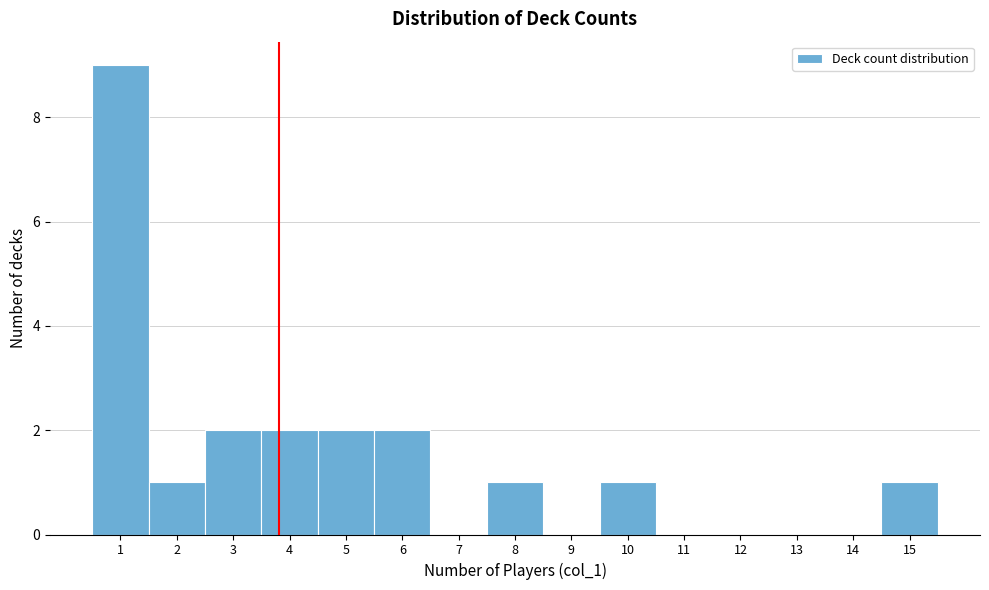

Reading left to right, list every bar in this chart as the range it spans on the x-axis followed by its height. The values are not printed on the chart, so give them approximately, as read against the axis.

0.5 to 1.5: 9
1.5 to 2.5: 1
2.5 to 3.5: 2
3.5 to 4.5: 2
4.5 to 5.5: 2
5.5 to 6.5: 2
6.5 to 7.5: 0
7.5 to 8.5: 1
8.5 to 9.5: 0
9.5 to 10.5: 1
10.5 to 11.5: 0
11.5 to 12.5: 0
12.5 to 13.5: 0
13.5 to 14.5: 0
14.5 to 15.5: 1